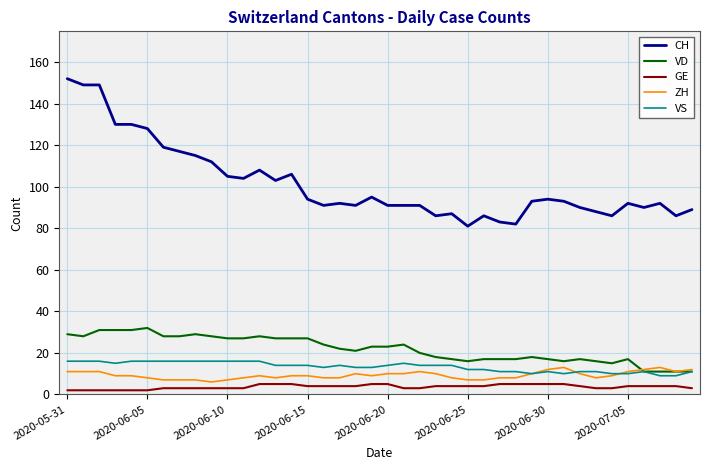

True or false: GE and CH intersect in this chart.

False